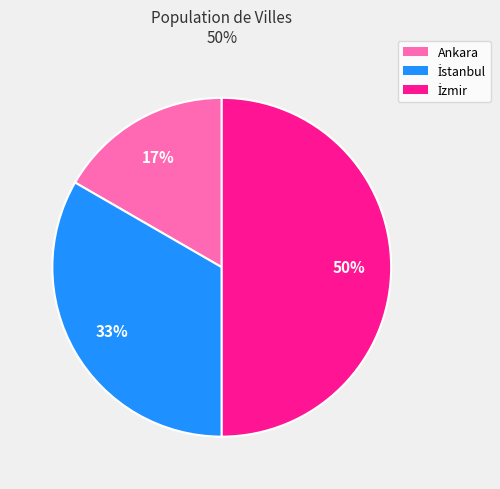

True or false: Ankara accounts for 17% of the total.

True